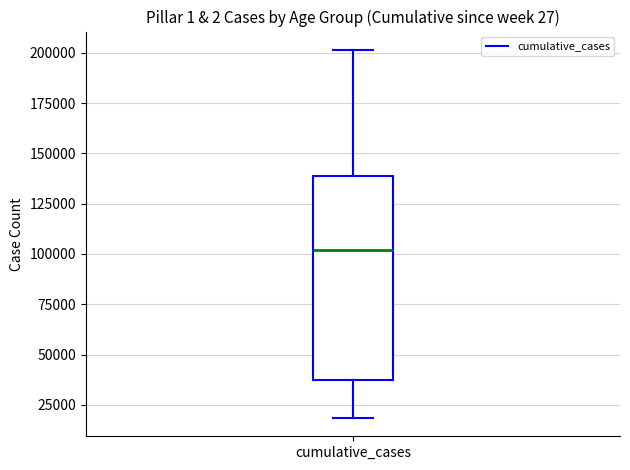

Where is the lower edge of the box for cumulative_cases on the y-axis? The values are not printed on the chart, so give them approximately, as read against the axis.

40000